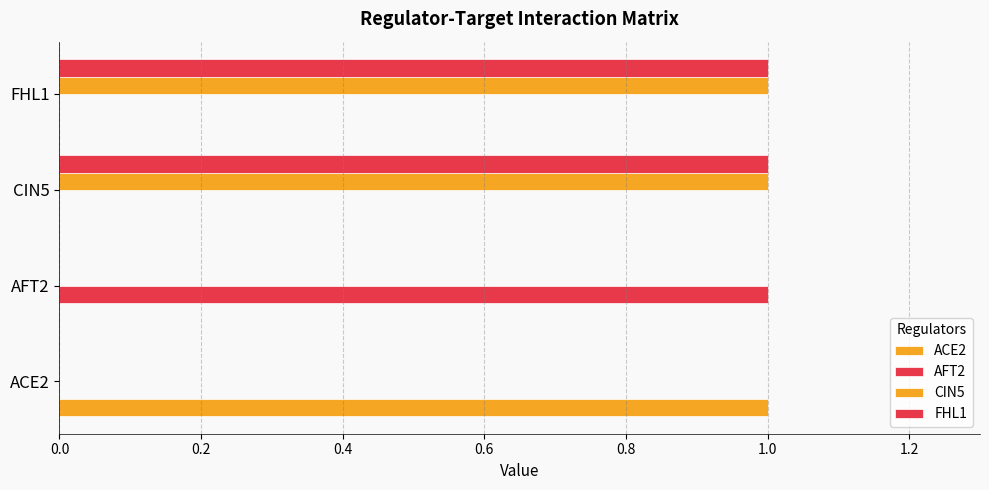

Count the number of categories in the chart.

4